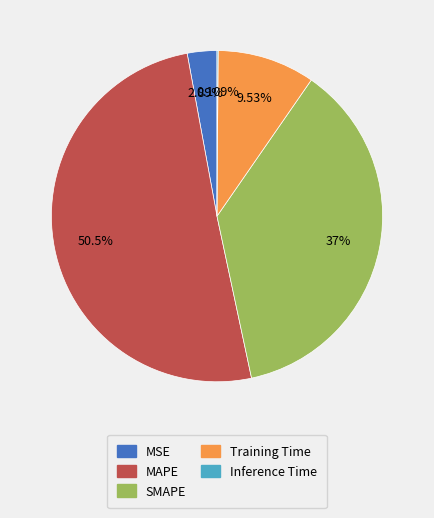

Between MAPE and Training Time, which is larger?

MAPE